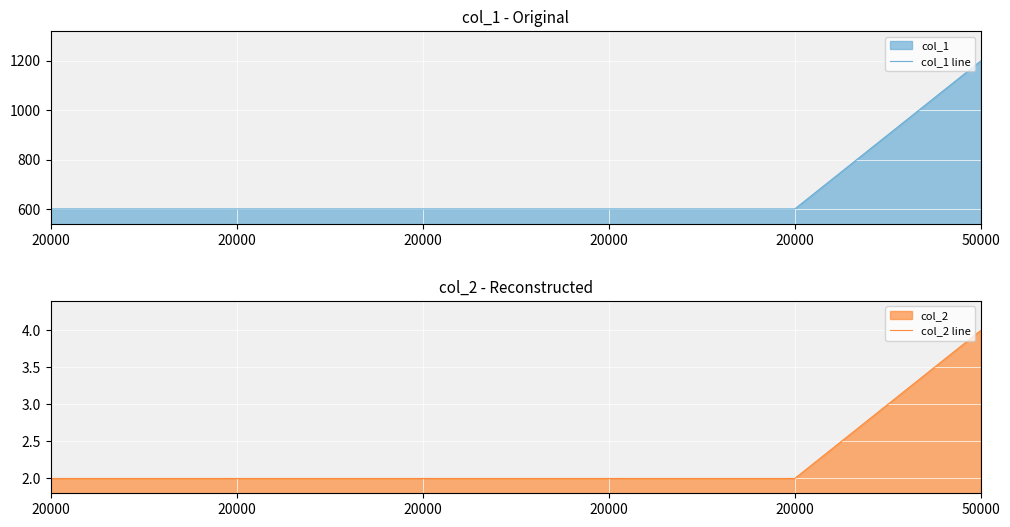

How many values in the col_1 line series exceed 600?

1